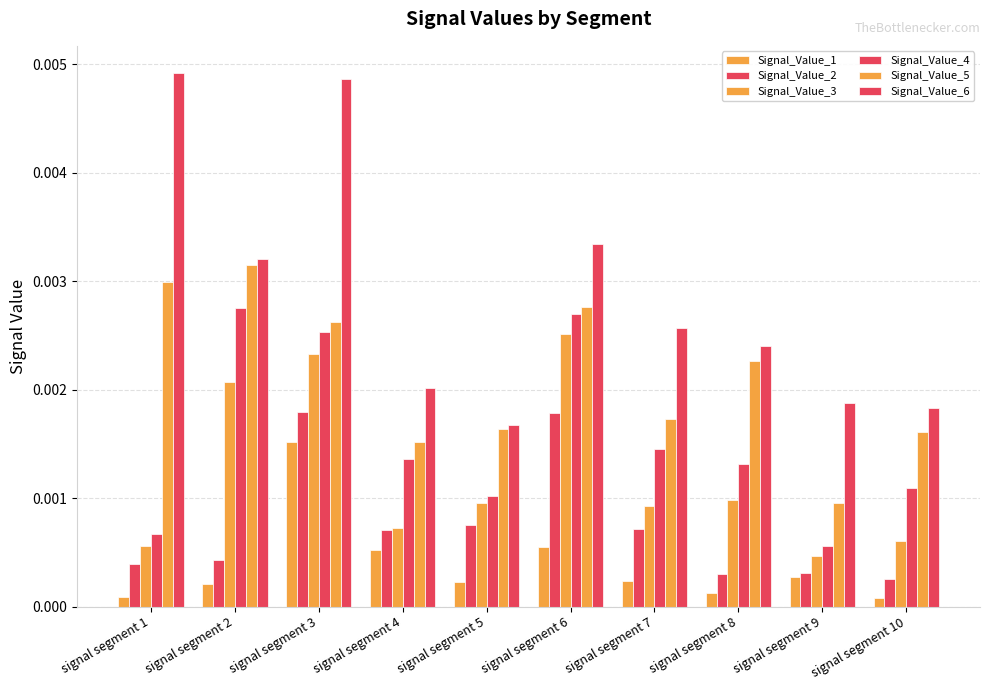

Which has a higher value, signal segment 4 or signal segment 6?

signal segment 6